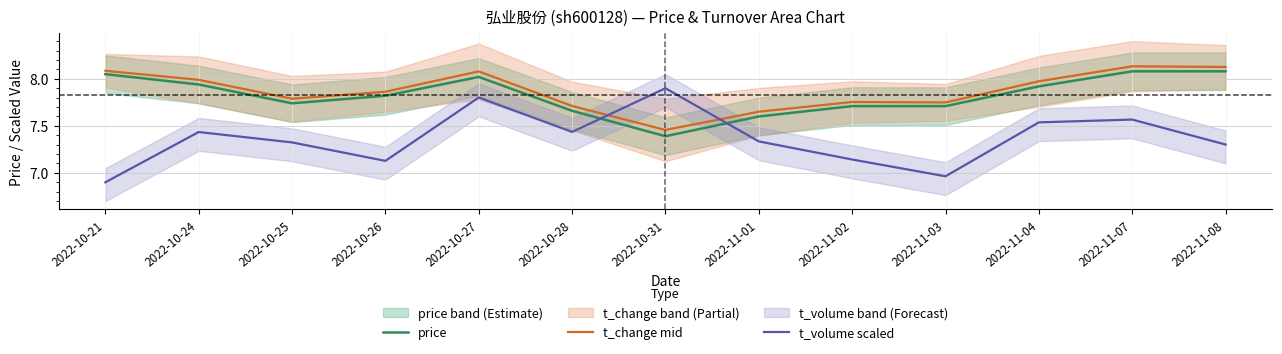

What is the sum of the t_change mid values at 2022-10-21 and 2022-10-28?

15.8